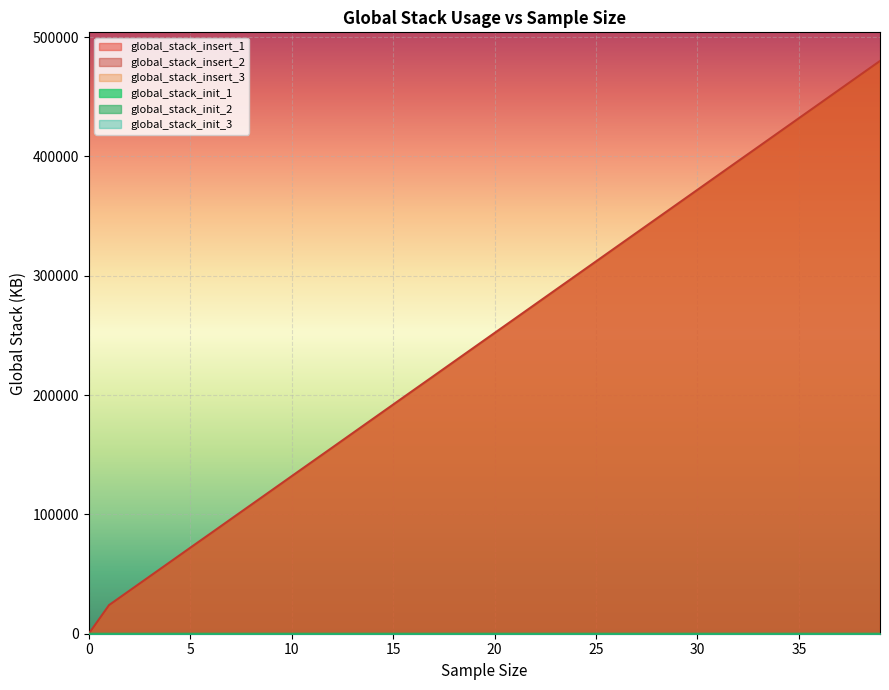

Which series has the widest spread of values?

global_stack_insert_1